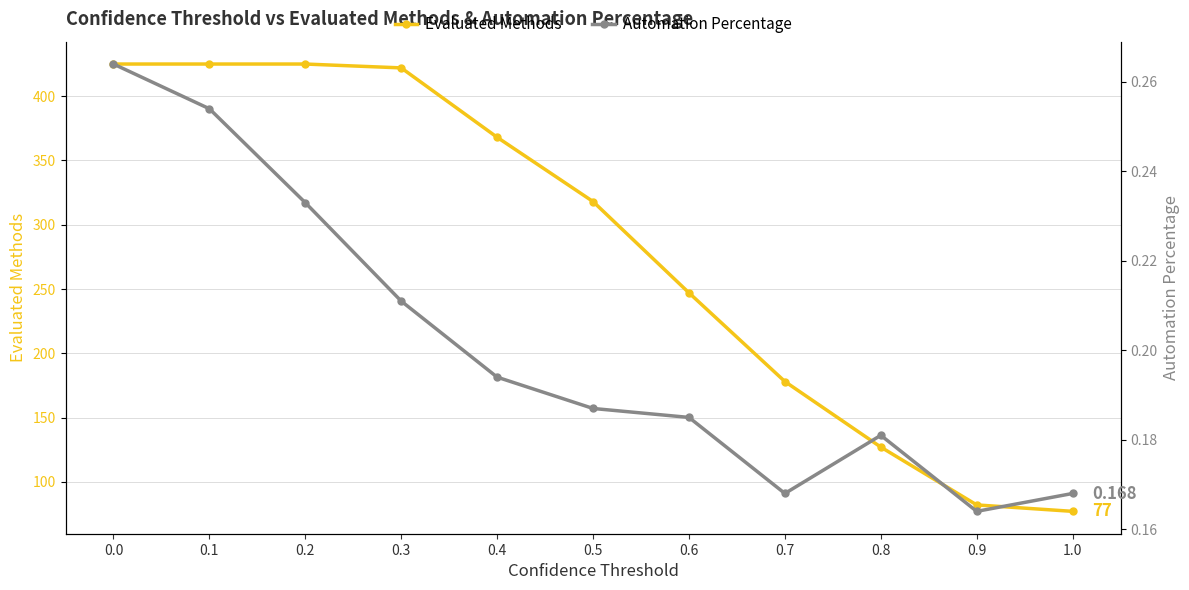

What is the label of the 5th point from the right?

0.6